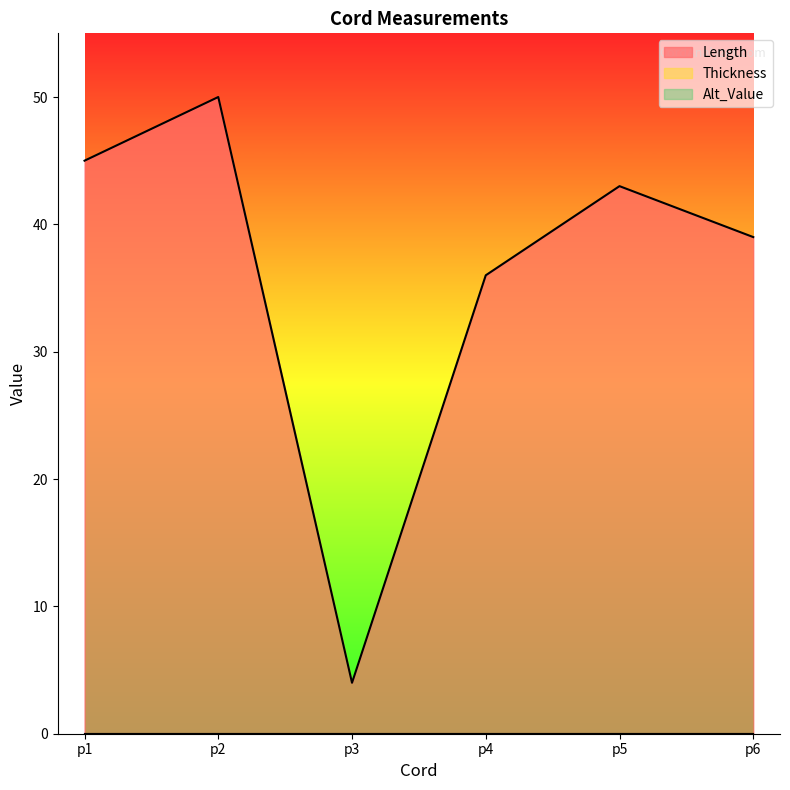

Which series changed the most between p1 and p2?

Length